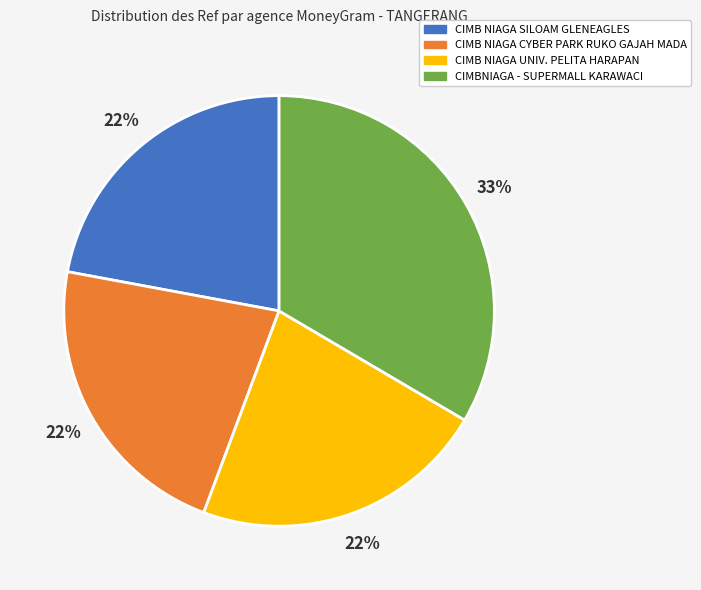

What is the ratio of the value at CIMB NIAGA CYBER PARK RUKO GAJAH MADA to the value at CIMBNIAGA - SUPERMALL KARAWACI?

0.7